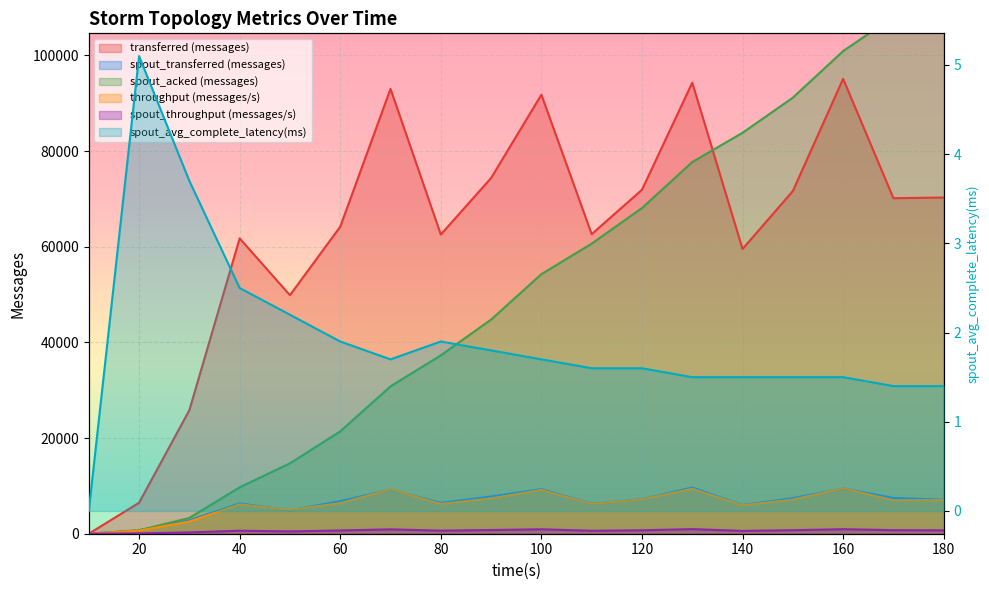

True or false: spout_avg_complete_latency(ms) has a value of 5.1 at 20.

True